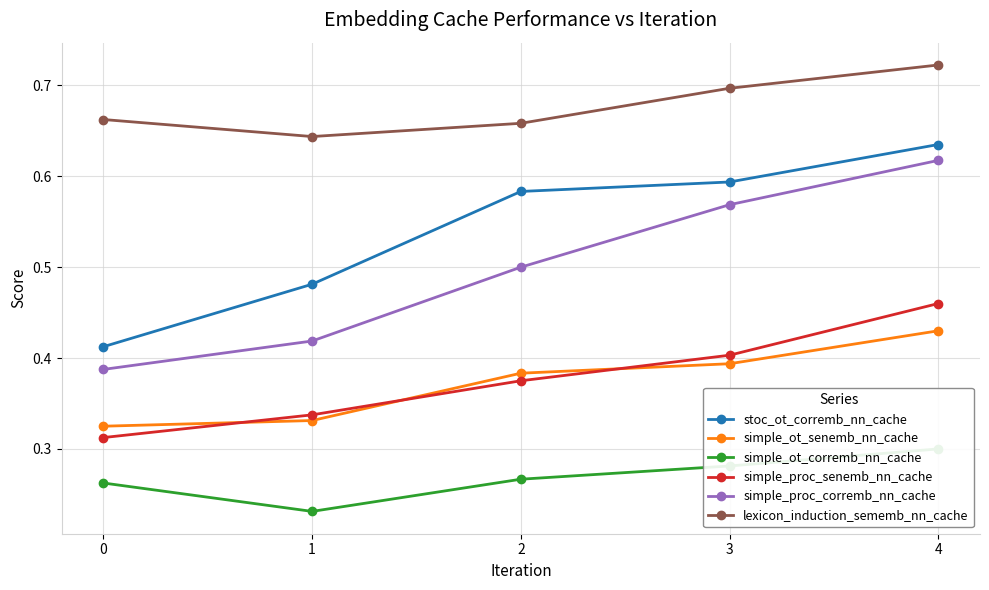

True or false: simple_proc_corremb_nn_cache has more than 1 points higher than both neighbors.

False